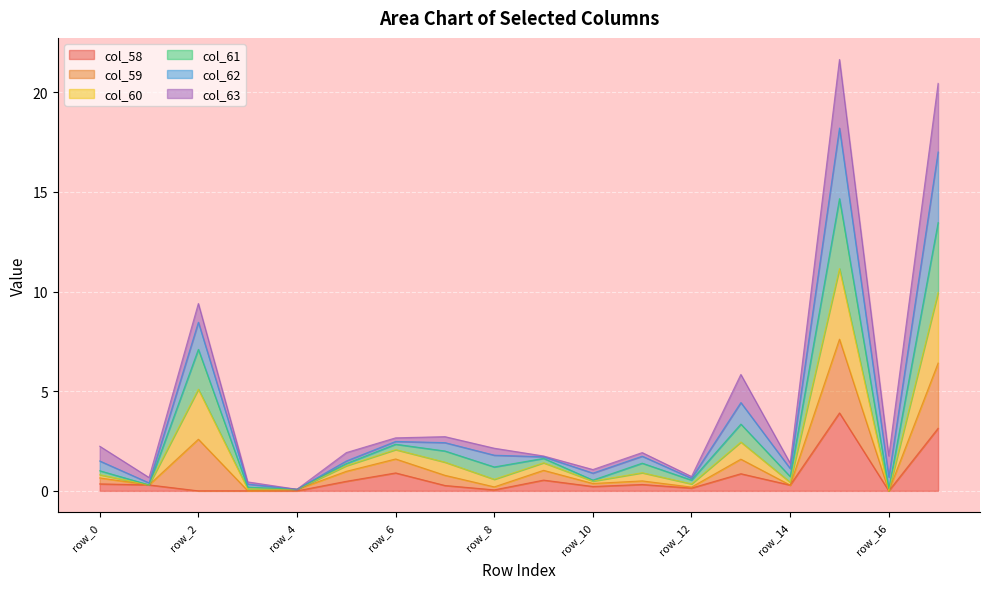

What is the maximum value for col_58?

3.9